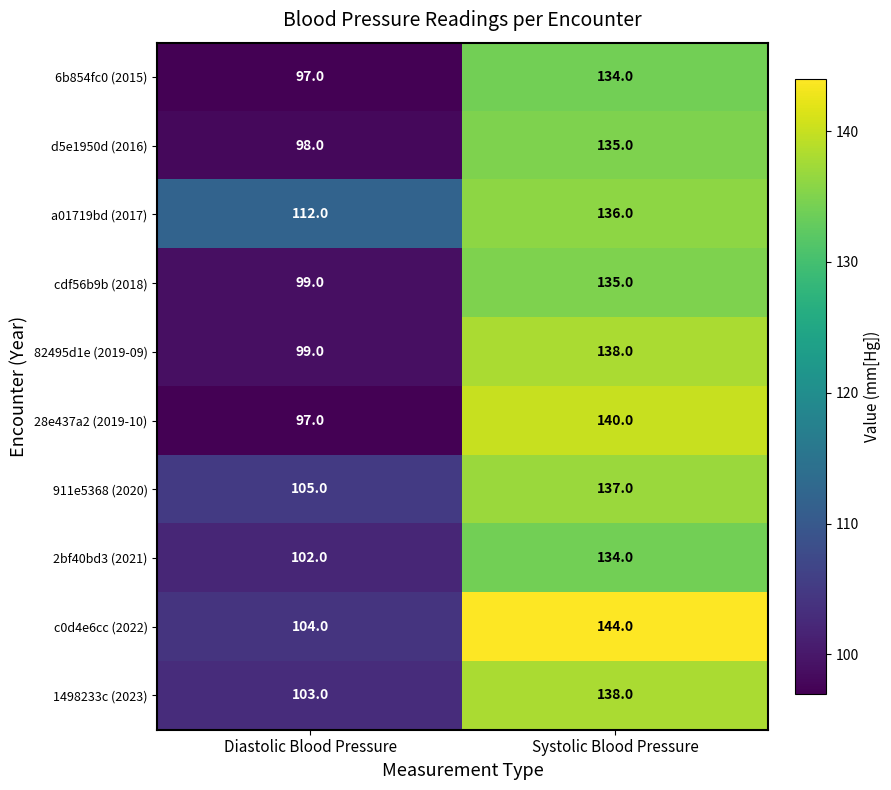

What is the total value across all series at Systolic Blood Pressure?

1371